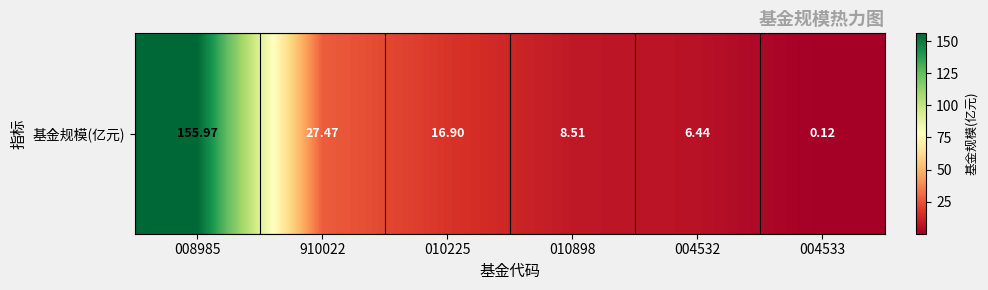

Reading left to right, list all the values displayed in this chart.

008985=156.0	910022=27.5	010225=16.9	010898=8.5	004532=6.4	004533=0.1